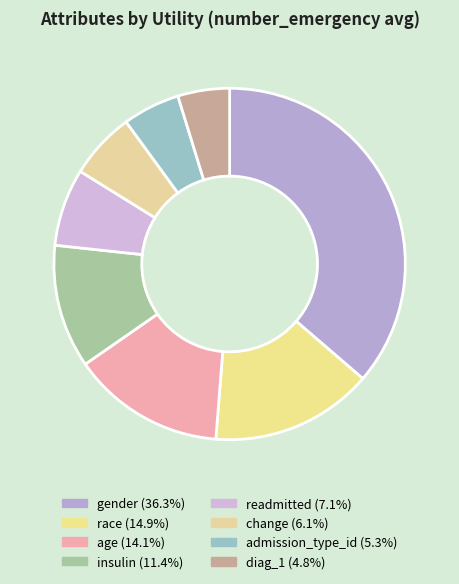

Is it true that age is 14% of the pie?

True